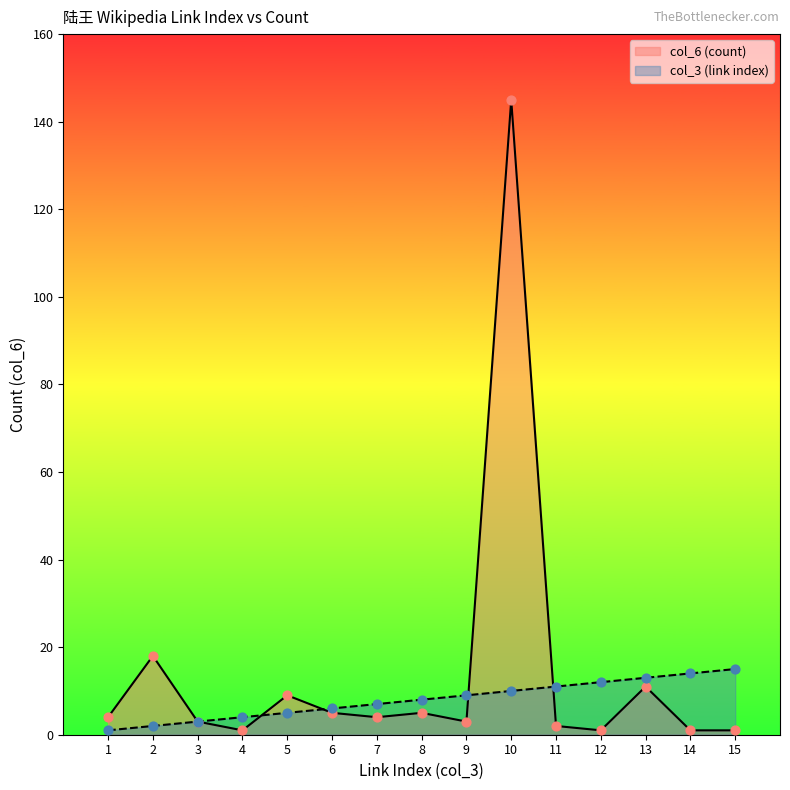

Which series has the largest total across all categories?

col_6 (count)